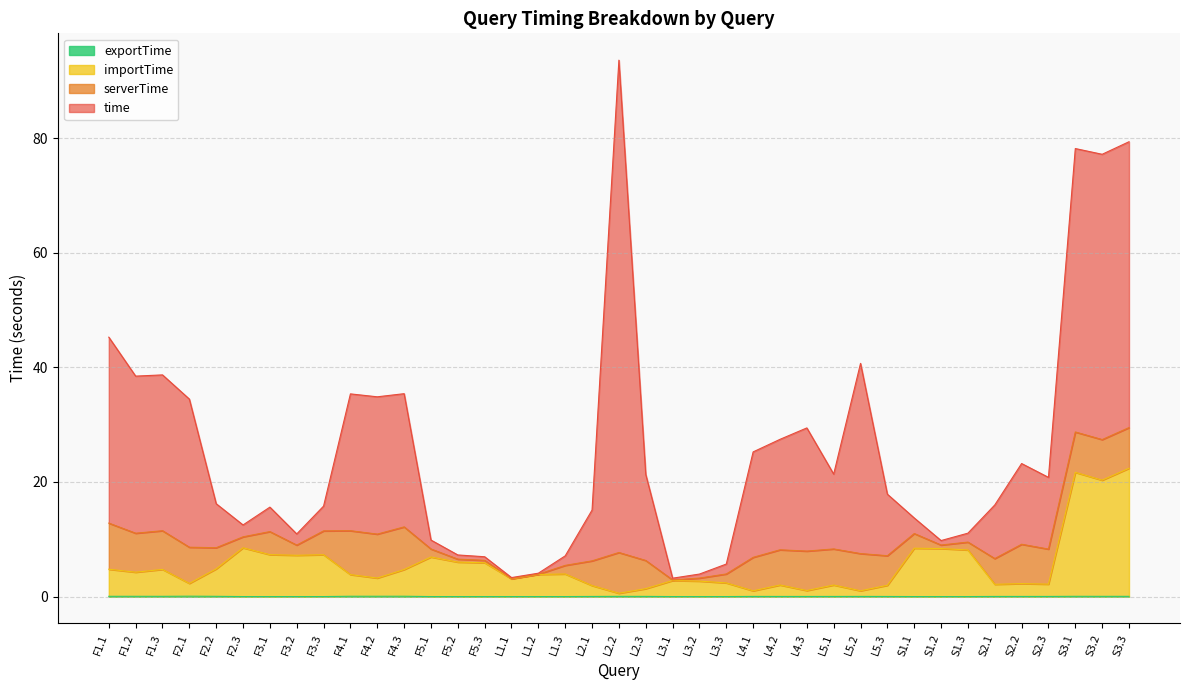

At which label is exportTime closest to 0?

F2.3